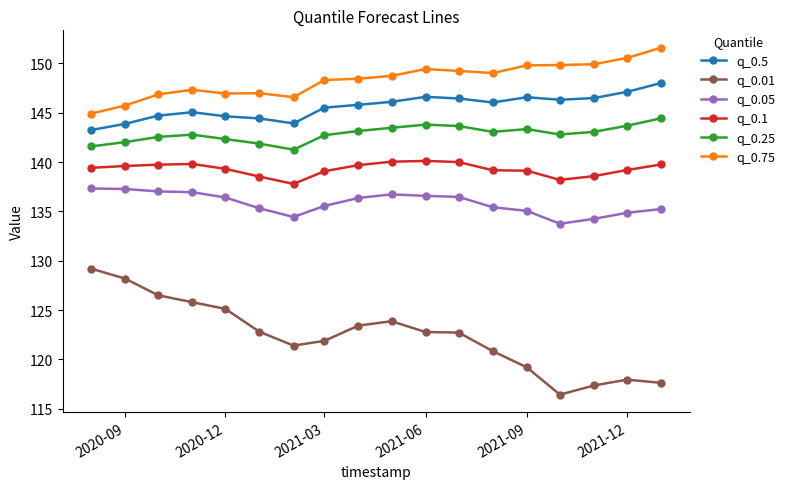

How many lines are shown in the chart?

6